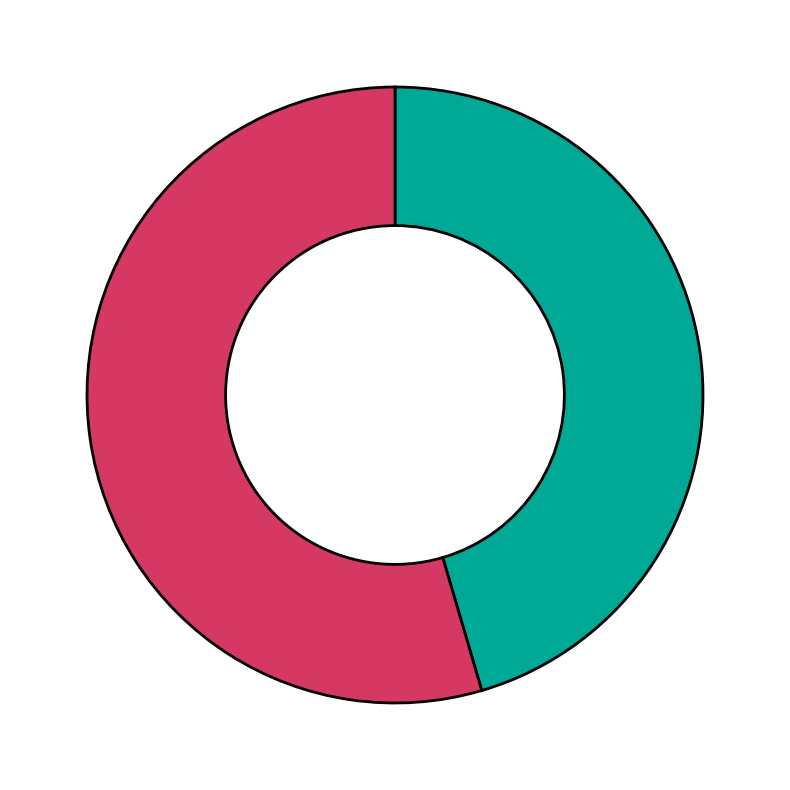

Is there any slice that represents more than half of the pie?

Yes